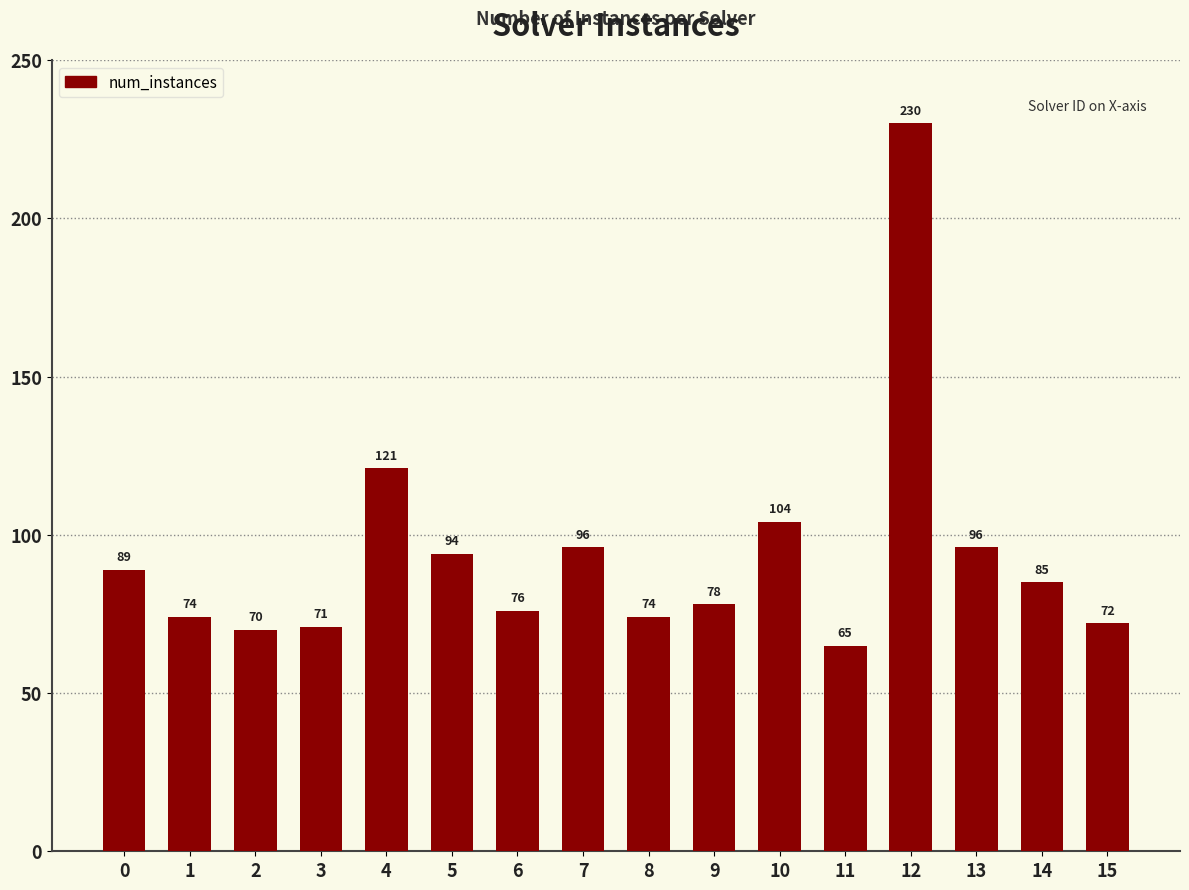

What is the value of the 3rd bar from the left?

70